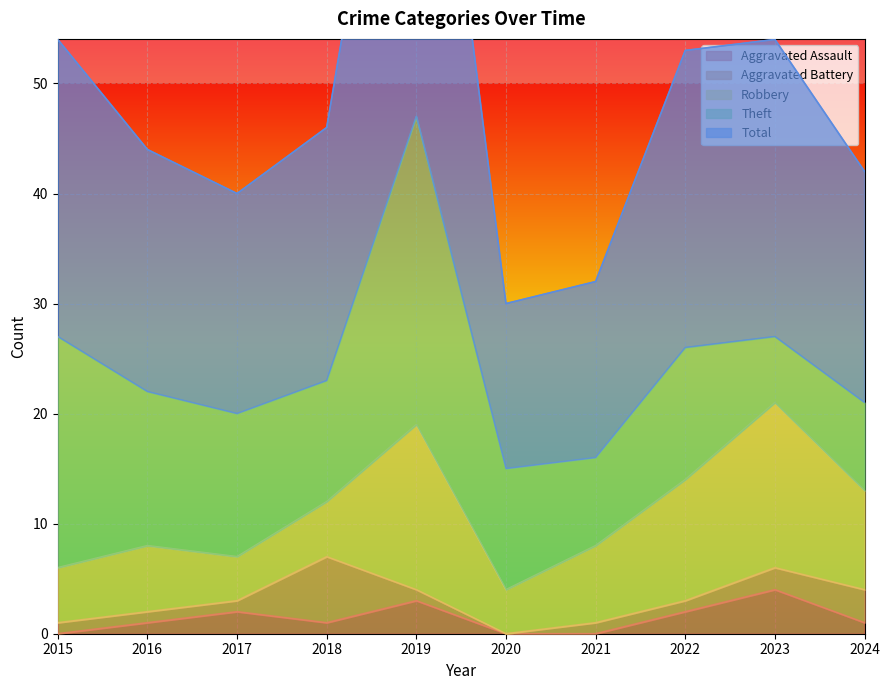

At how many categories does at least one series exceed 7?

10